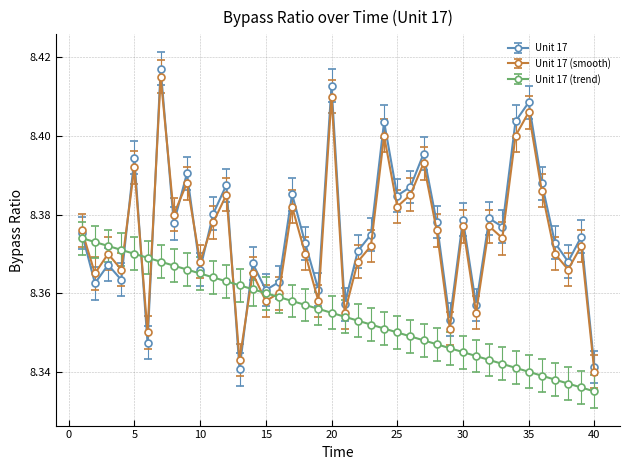

At how many categories does at least one series exceed 8?

40